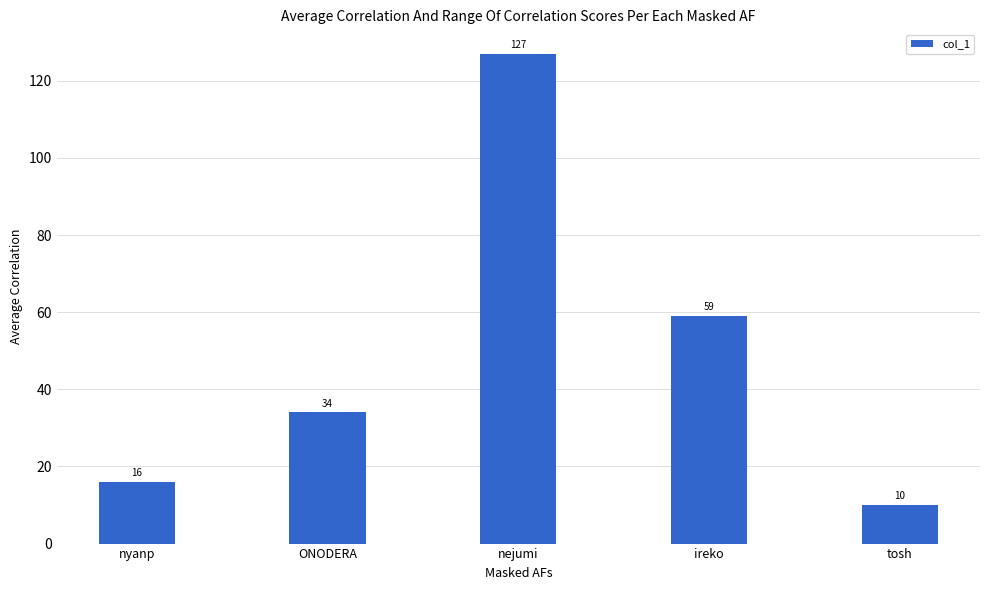

What is the maximum value shown in the chart?

127